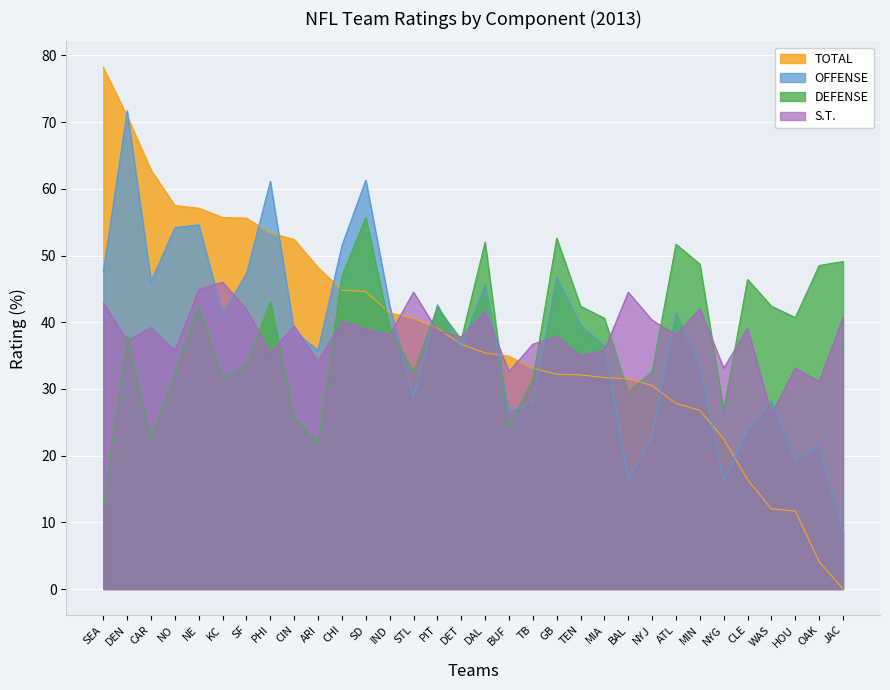

Is the value of DEFENSE at CLE greater than the value of TOTAL at PHI?

No